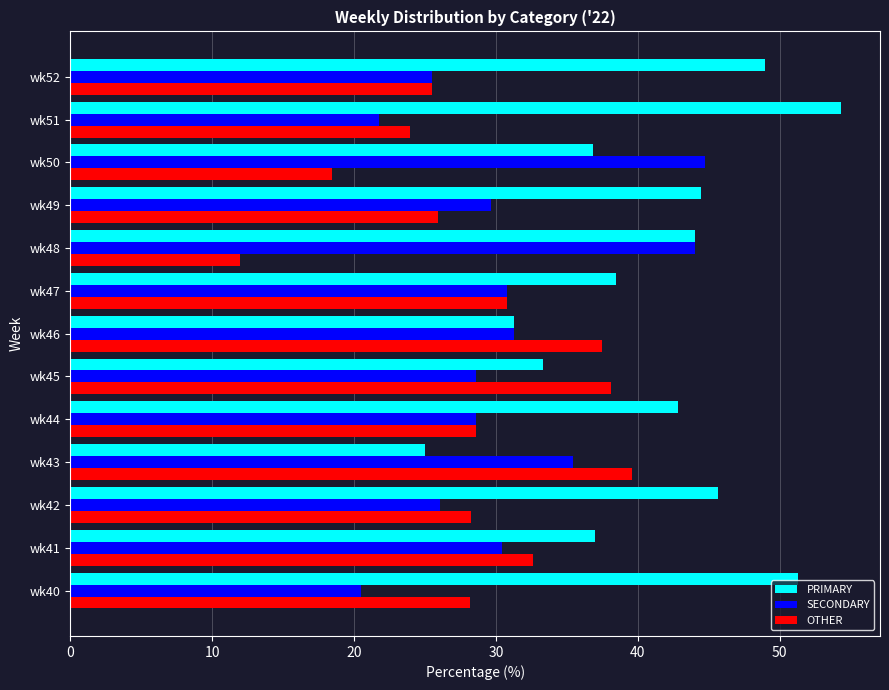

True or false: PRIMARY has a value of 45.7 at wk42.

True